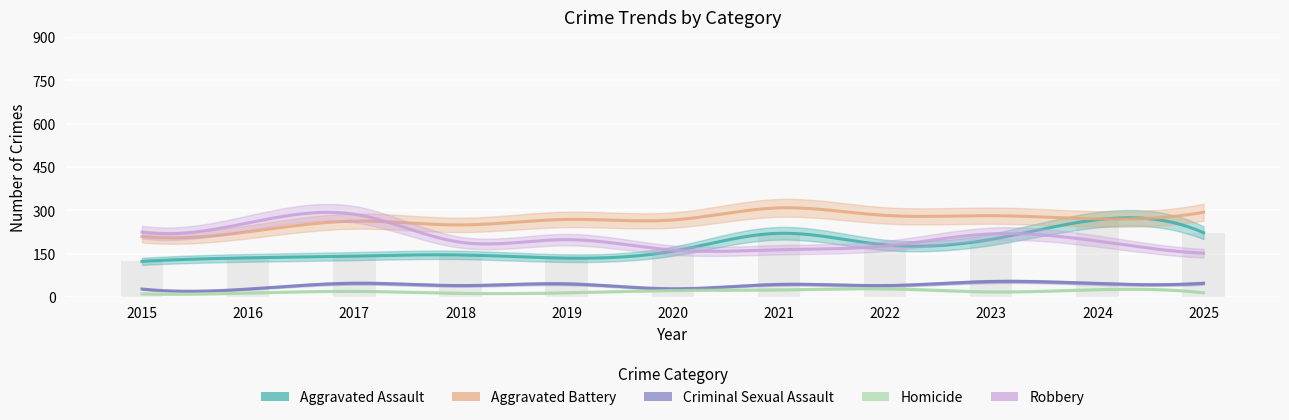

The value of Robbery at 2021 is 163. True or false?

True